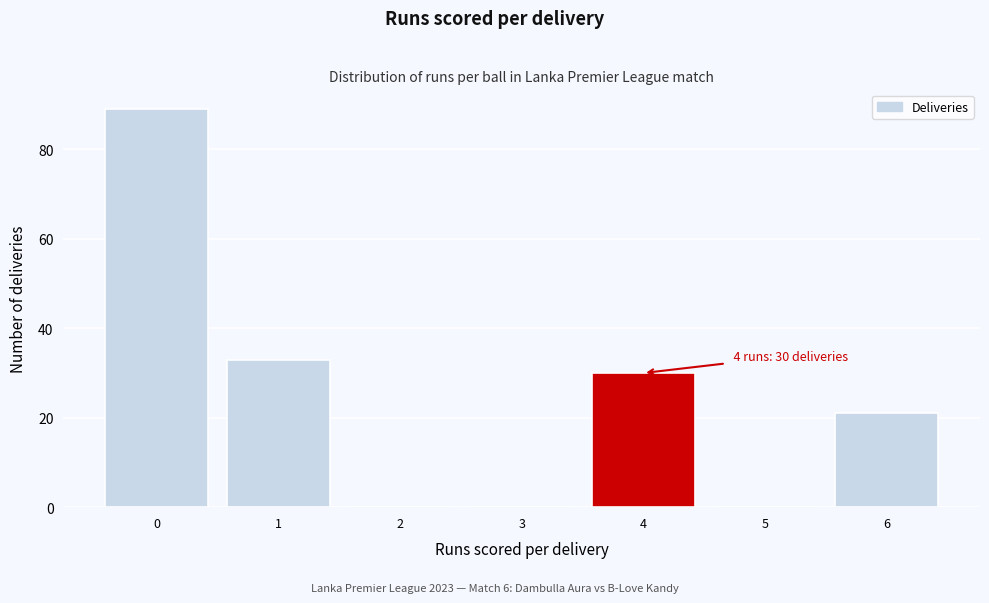

Reading right to left, list all the values displayed in this chart.

6=21	5=0	4=30	3=0	2=0	1=33	0=89